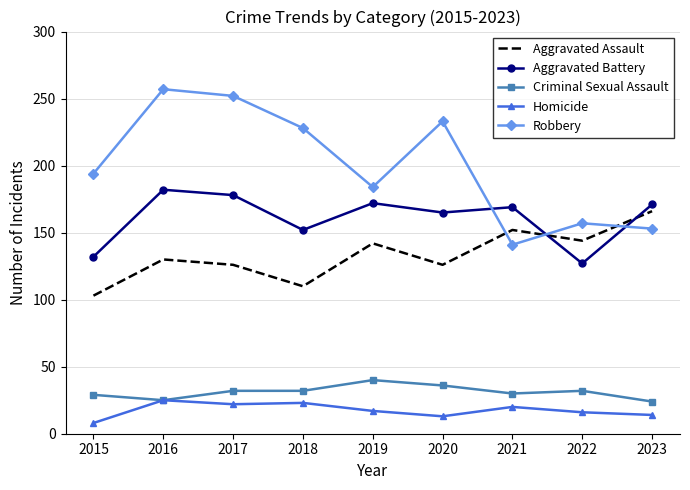

List the series in order of their peak value, highest first.

Robbery, Aggravated Battery, Aggravated Assault, Criminal Sexual Assault, Homicide